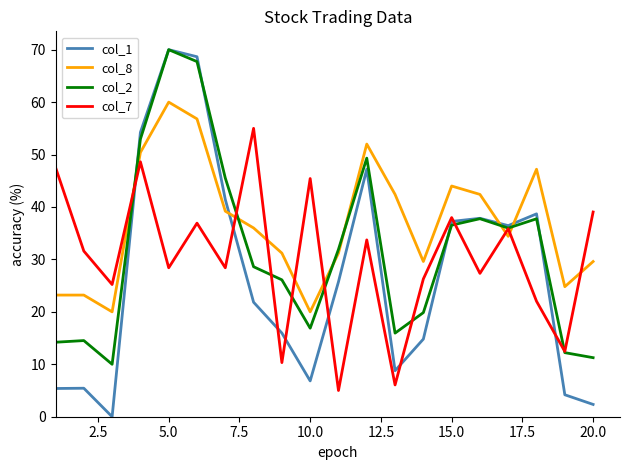

Which series has the widest spread of values?

col_1